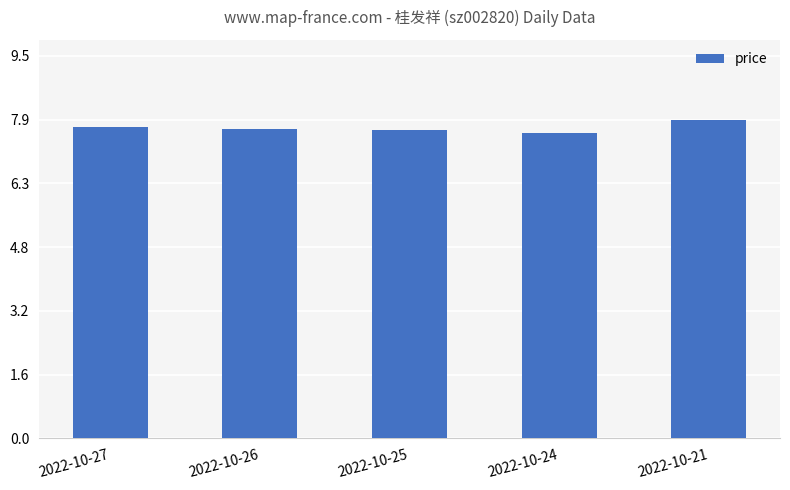

What is the smallest value displayed?

7.6